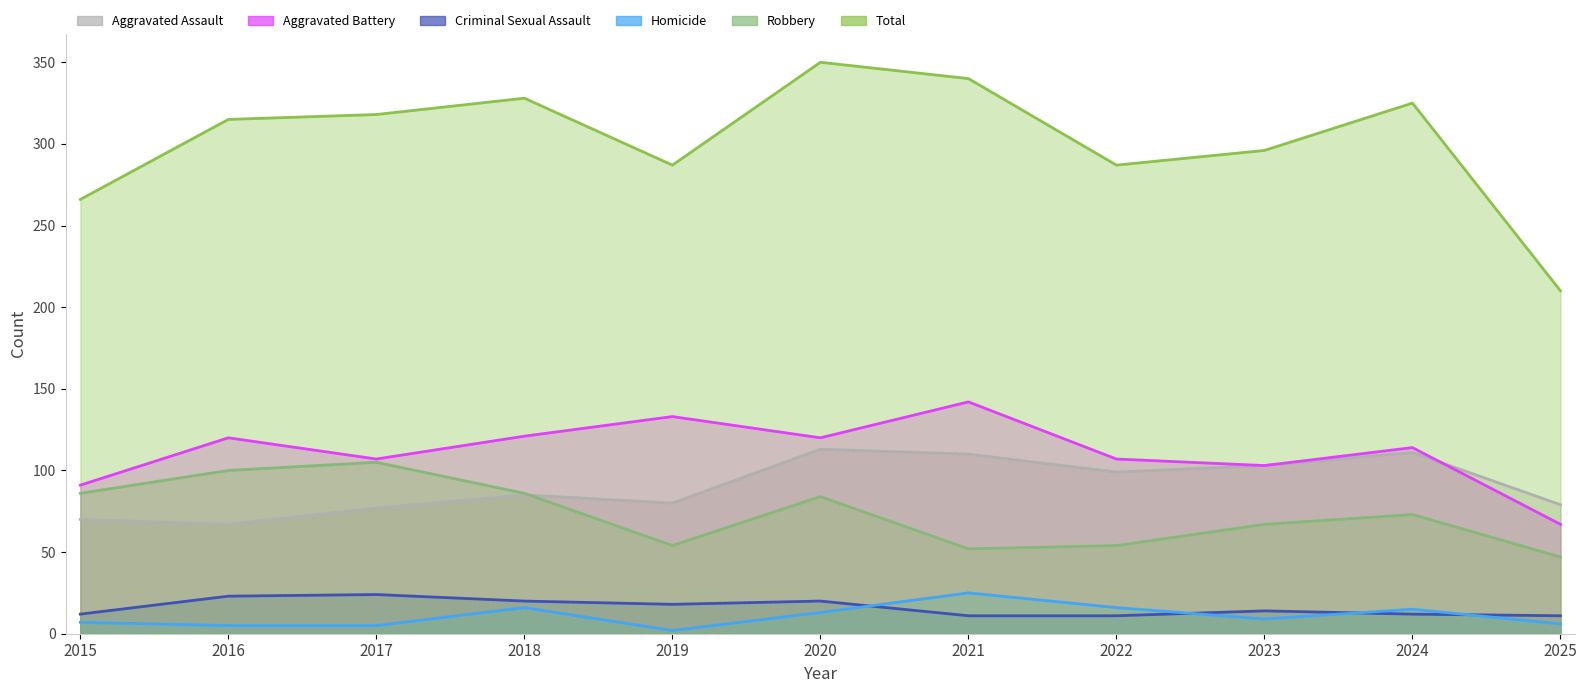

The value of Criminal Sexual Assault at 2025 is 7. True or false?

False